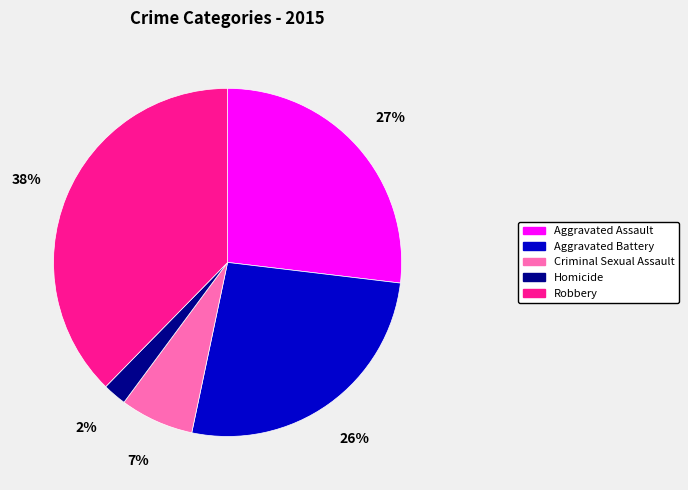

To the nearest percent, what is the average slice percentage?

20%